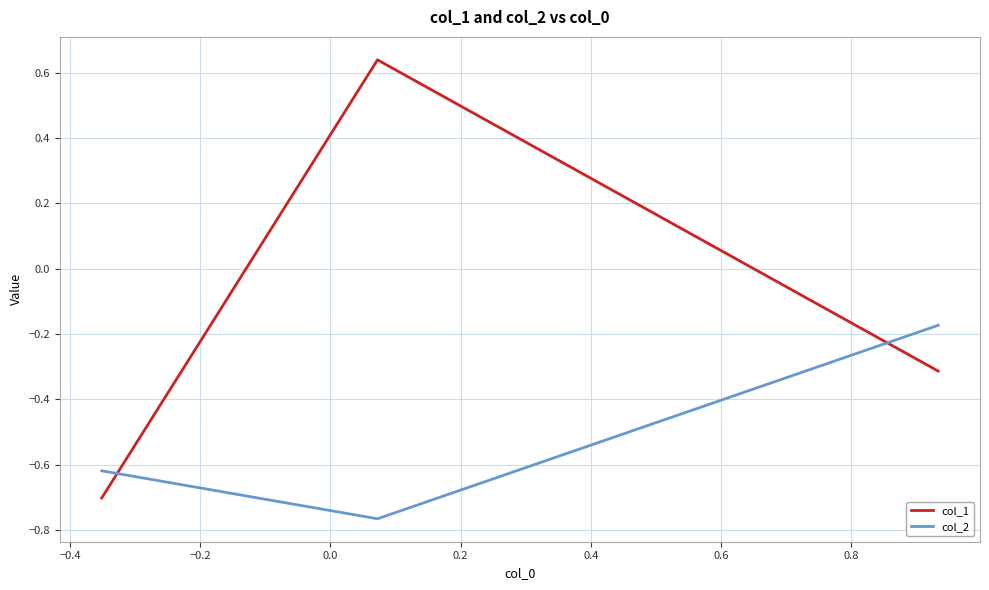

What is the difference between the maximum and second lowest values in the col_1 series?

1.0